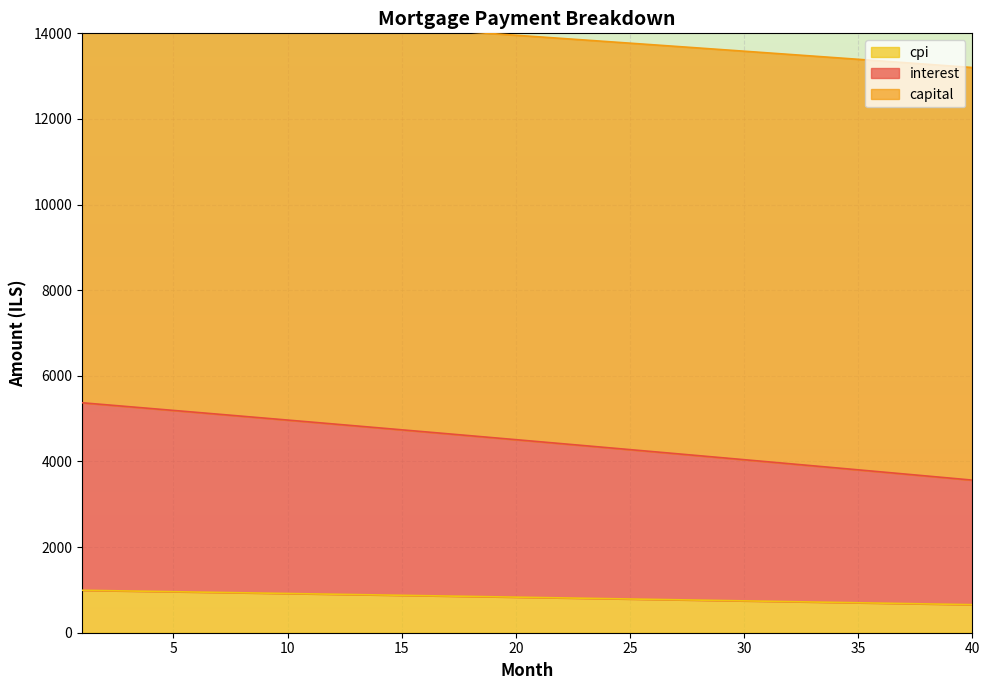

What is the lowest value of the cpi series?

655.3